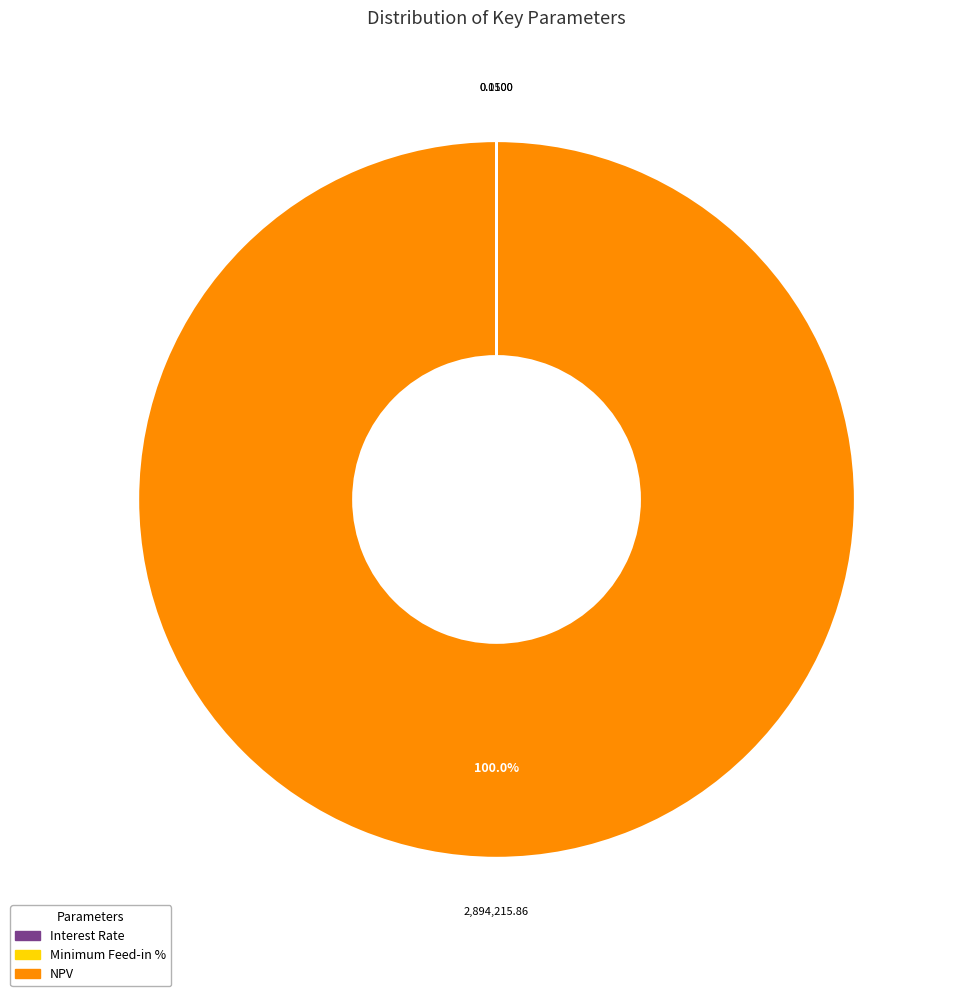

What percentage is the NPV slice, to the nearest percent?

100%